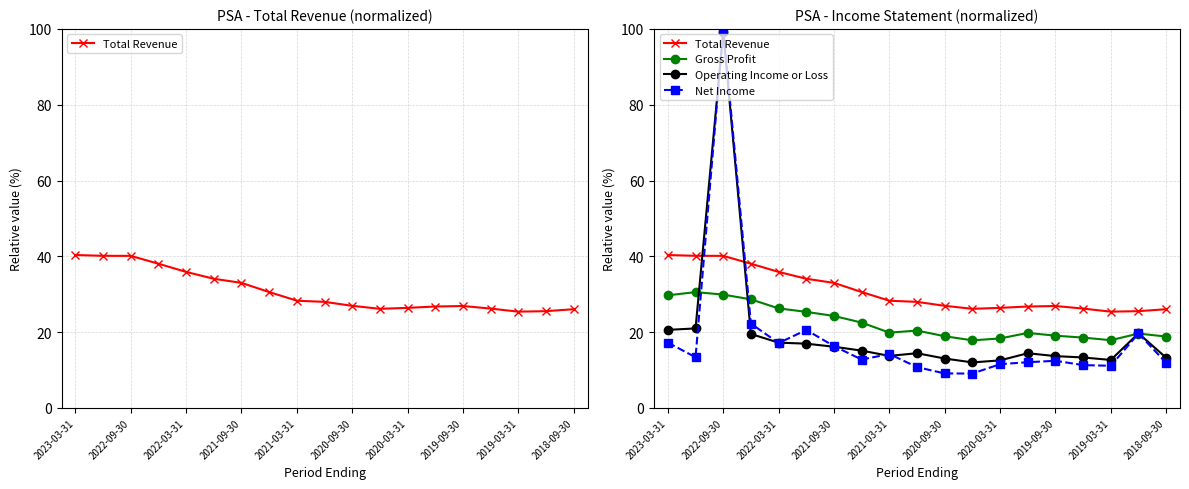

Between 2020-09-30 and 2021-09-30, which is larger?

2021-09-30